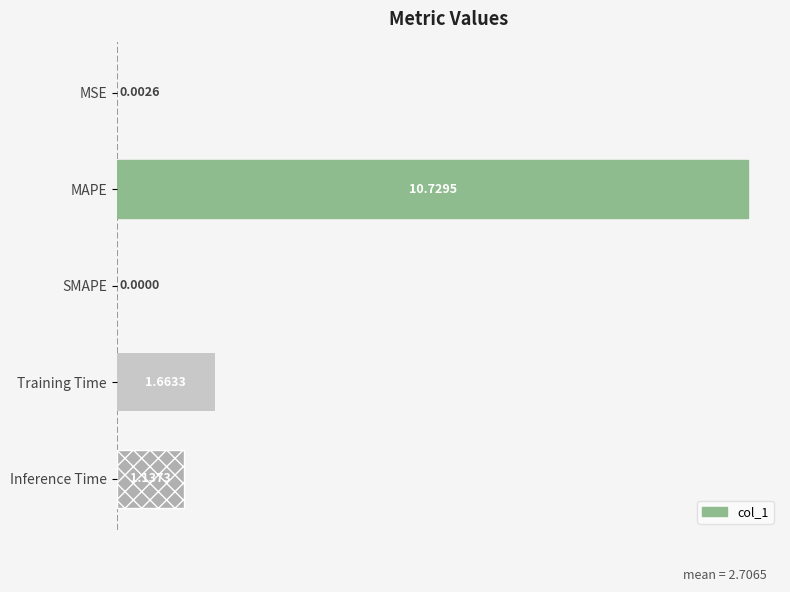

What is the change in value from SMAPE to Training Time?

+1.7